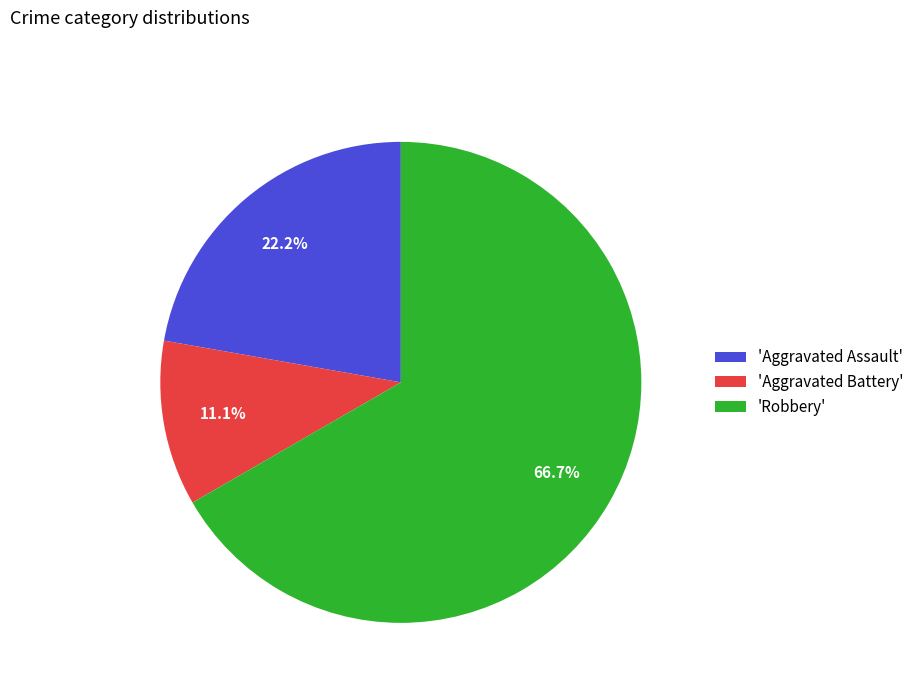

Which slice is the smallest?

'Aggravated Battery'